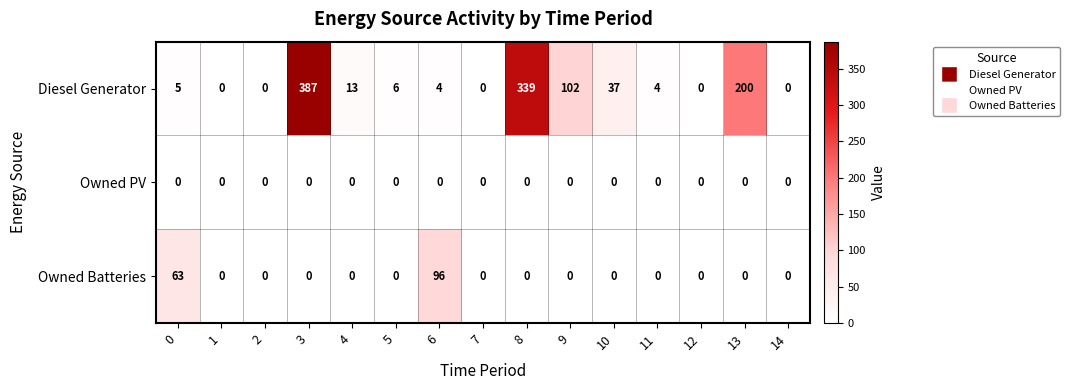

True or false: Owned Batteries has a value of 62 at 11.

False